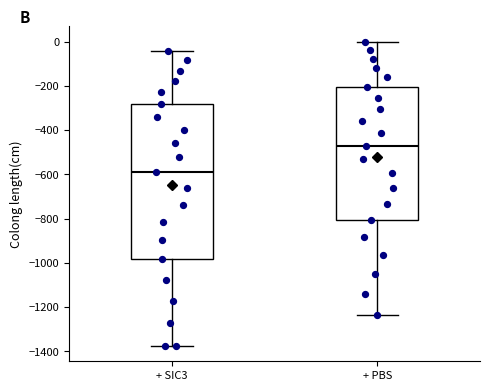

Which box has the highest median line?

+ PBS